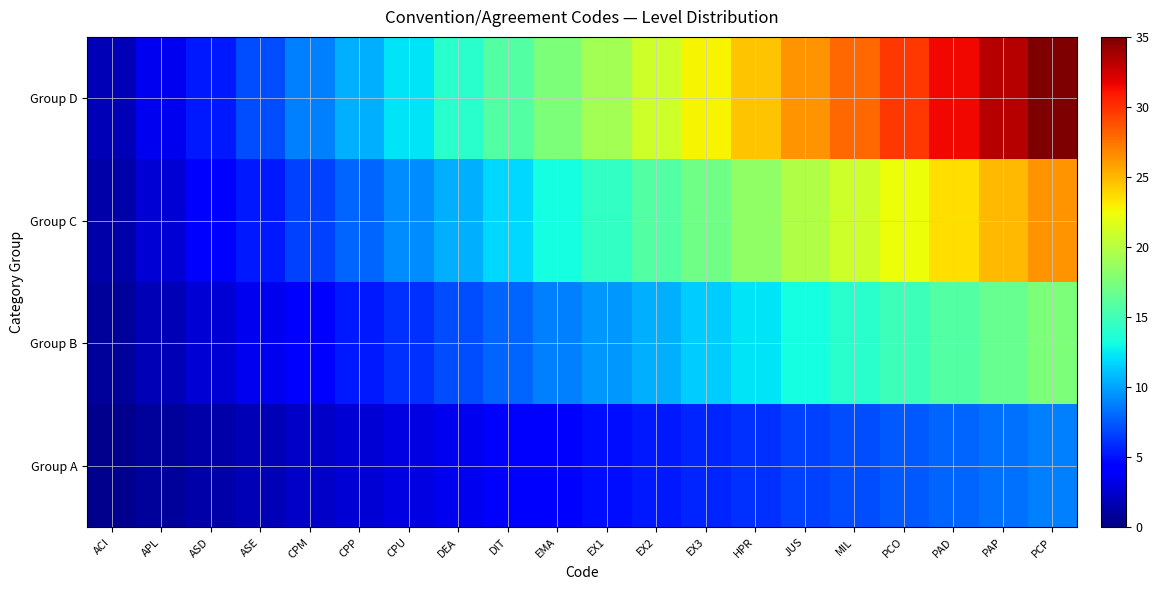

What is the difference between the highest and lowest values at PAD?

23.6